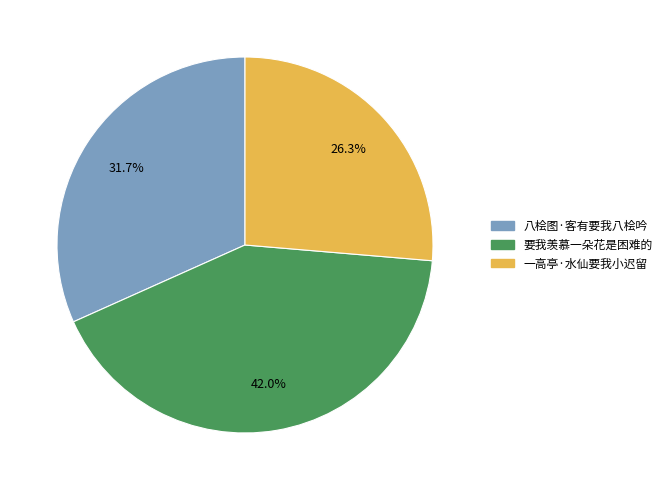

What percentage is the 一高亭·水仙要我小迟留 slice, to the nearest percent?

26%